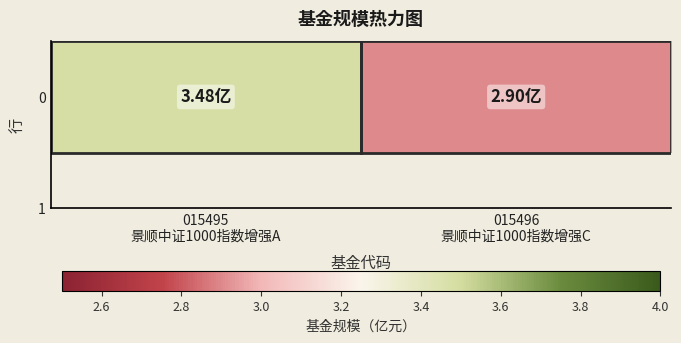

Reading left to right, extract all data points from this chart.

015495
景顺中证1000指数增强A=3.5	015496
景顺中证1000指数增强C=2.9